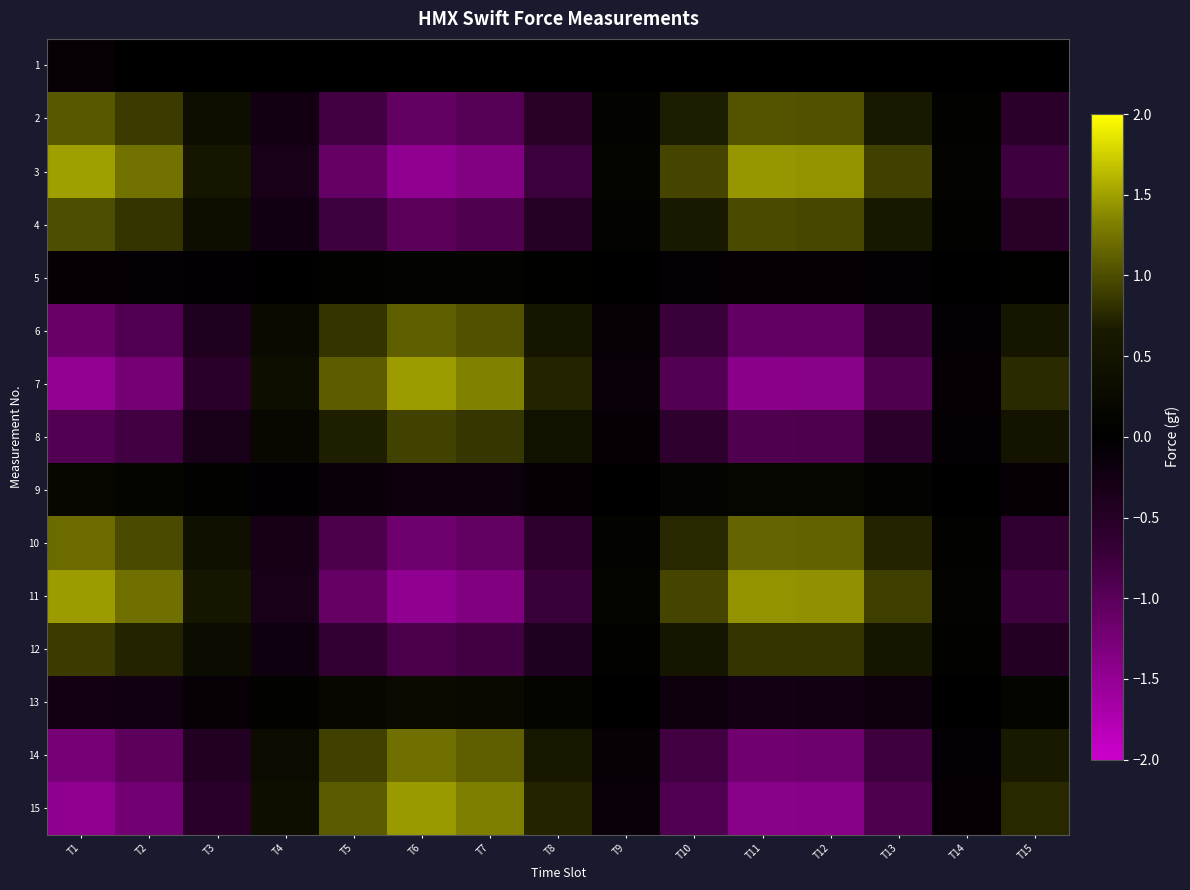

Reading left to right, extract all data points from this chart.

1: T1=-0.1	T2=0.0	T3=0.0	T4=0.0	T5=0.0	T6=0.0	T7=0.0	T8=0.0	T9=0.0	T10=0.0	T11=0.0	T12=0.0	T13=0.0	T14=0.0	T15=0.0
2: T1=1.1	T2=0.9	T3=0.4	T4=-0.2	T5=-0.8	T6=-1.1	T7=-1.0	T8=-0.5	T9=0.1	T10=0.7	T11=1.0	T12=1.0	T13=0.7	T14=0.1	T15=-0.6
3: T1=1.5	T2=1.2	T3=0.5	T4=-0.3	T5=-1.1	T6=-1.5	T7=-1.3	T8=-0.7	T9=0.1	T10=1.0	T11=1.4	T12=1.4	T13=0.9	T14=0.1	T15=-0.8
4: T1=1.0	T2=0.8	T3=0.4	T4=-0.2	T5=-0.7	T6=-1.0	T7=-0.9	T8=-0.5	T9=0.1	T10=0.6	T11=1.0	T12=1.0	T13=0.6	T14=0.1	T15=-0.5
5: T1=-0.1	T2=-0.1	T3=-0.0	T4=0.0	T5=0.1	T6=0.1	T7=0.1	T8=0.0	T9=-0.0	T10=-0.1	T11=-0.1	T12=-0.1	T13=-0.1	T14=-0.0	T15=0.0
6: T1=-1.1	T2=-0.9	T3=-0.4	T4=0.3	T5=0.8	T6=1.1	T7=1.0	T8=0.6	T9=-0.1	T10=-0.7	T11=-1.1	T12=-1.1	T13=-0.7	T14=-0.1	T15=0.6
7: T1=-1.5	T2=-1.2	T3=-0.5	T4=0.3	T5=1.1	T6=1.5	T7=1.3	T8=0.7	T9=-0.1	T10=-0.9	T11=-1.4	T12=-1.4	T13=-0.9	T14=-0.1	T15=0.8
8: T1=-0.9	T2=-0.8	T3=-0.3	T4=0.2	T5=0.7	T6=0.9	T7=0.8	T8=0.5	T9=-0.1	T10=-0.6	T11=-0.9	T12=-0.9	T13=-0.6	T14=-0.1	T15=0.5
9: T1=0.2	T2=0.1	T3=0.1	T4=-0.0	T5=-0.1	T6=-0.2	T7=-0.2	T8=-0.1	T9=0.0	T10=0.1	T11=0.2	T12=0.2	T13=0.1	T14=0.0	T15=-0.1
10: T1=1.2	T2=1.0	T3=0.4	T4=-0.3	T5=-0.9	T6=-1.2	T7=-1.1	T8=-0.6	T9=0.1	T10=0.8	T11=1.1	T12=1.1	T13=0.7	T14=0.1	T15=-0.6
11: T1=1.5	T2=1.2	T3=0.5	T4=-0.3	T5=-1.1	T6=-1.5	T7=-1.3	T8=-0.7	T9=0.1	T10=0.9	T11=1.4	T12=1.4	T13=0.9	T14=0.1	T15=-0.8
12: T1=0.9	T2=0.7	T3=0.3	T4=-0.2	T5=-0.6	T6=-0.9	T7=-0.8	T8=-0.4	T9=0.1	T10=0.6	T11=0.8	T12=0.8	T13=0.5	T14=0.0	T15=-0.5
13: T1=-0.3	T2=-0.2	T3=-0.1	T4=0.1	T5=0.2	T6=0.3	T7=0.2	T8=0.1	T9=-0.0	T10=-0.2	T11=-0.3	T12=-0.2	T13=-0.2	T14=-0.0	T15=0.1
14: T1=-1.2	T2=-1.0	T3=-0.4	T4=0.3	T5=0.9	T6=1.2	T7=1.1	T8=0.6	T9=-0.1	T10=-0.8	T11=-1.2	T12=-1.2	T13=-0.8	T14=-0.1	T15=0.6
15: T1=-1.5	T2=-1.2	T3=-0.5	T4=0.3	T5=1.1	T6=1.5	T7=1.3	T8=0.7	T9=-0.1	T10=-0.9	T11=-1.4	T12=-1.4	T13=-0.9	T14=-0.1	T15=0.8